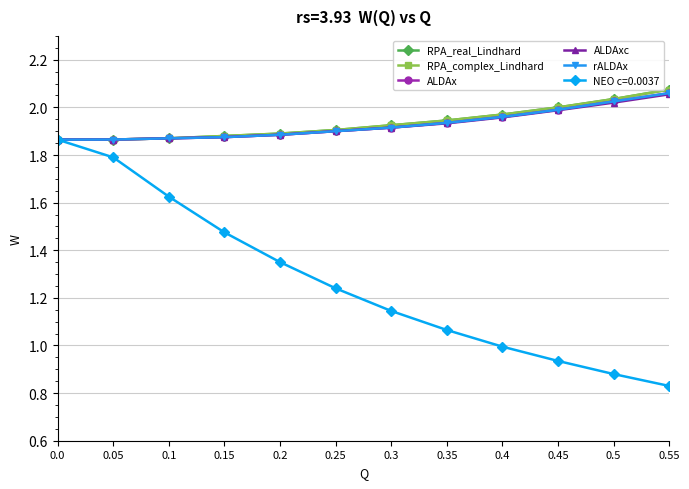

True or false: rALDAx has more than 0 interior local peaks.

False